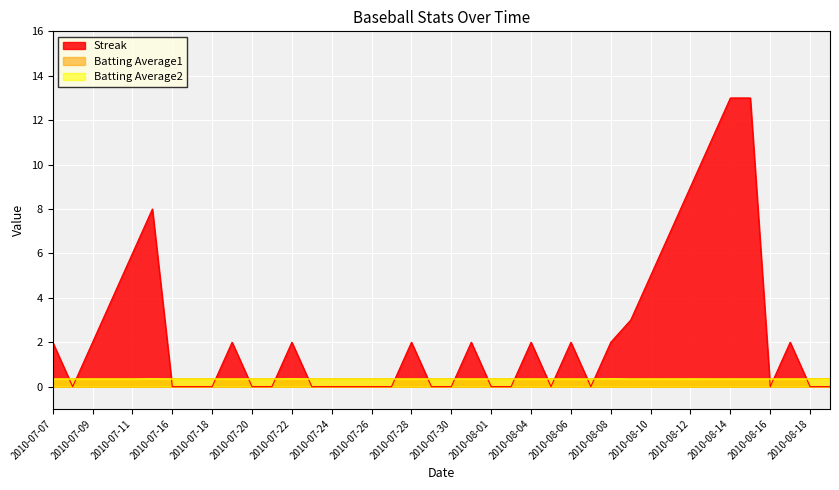

At which label does Streak reach its peak?

2010-08-14